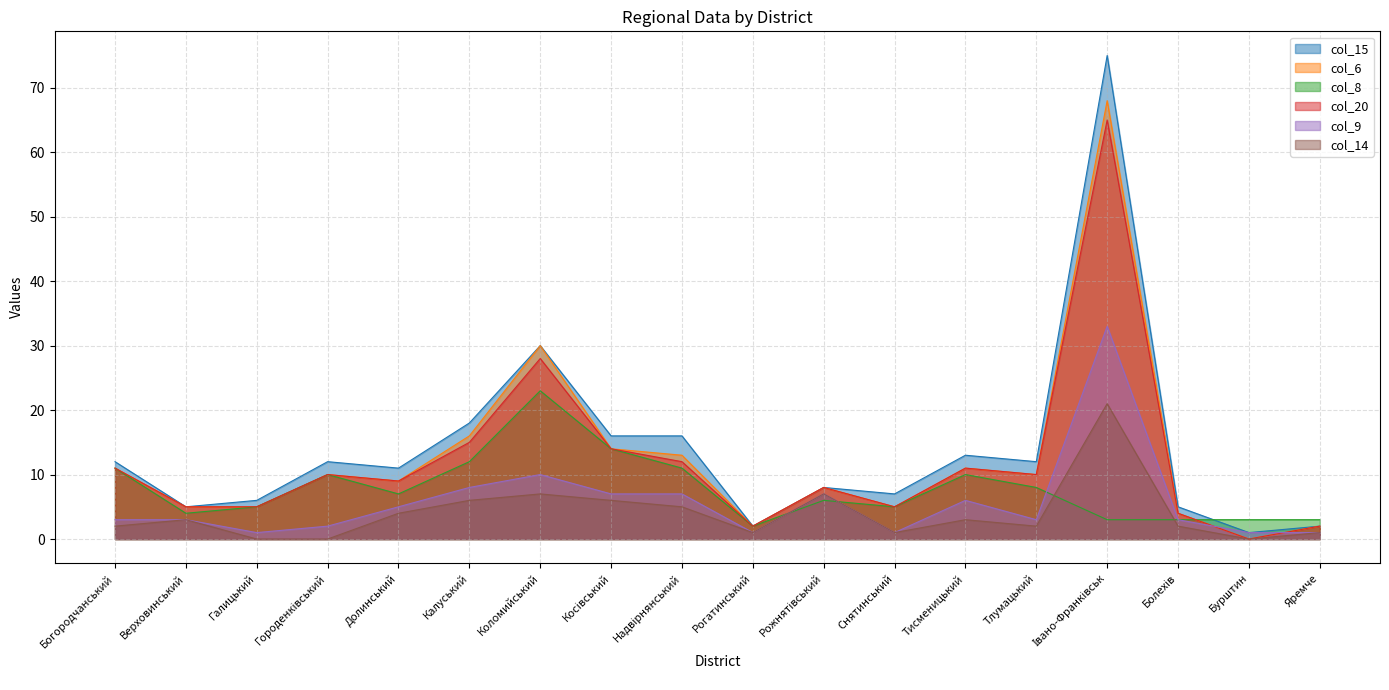

The col_14 series shows 12 at Івано-Франківськ. True or false?

False